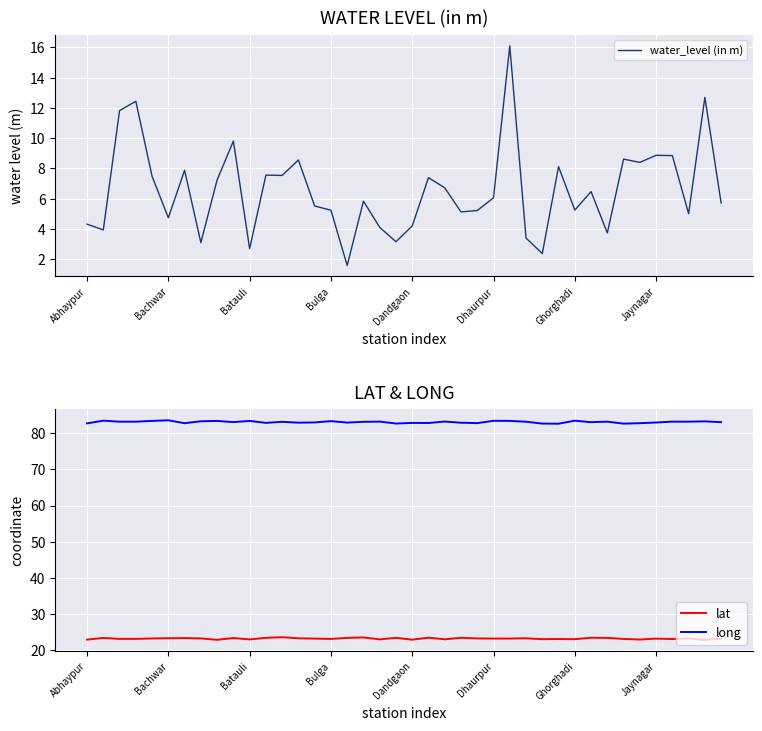

What is the difference between the highest and lowest values at 28?

80.3